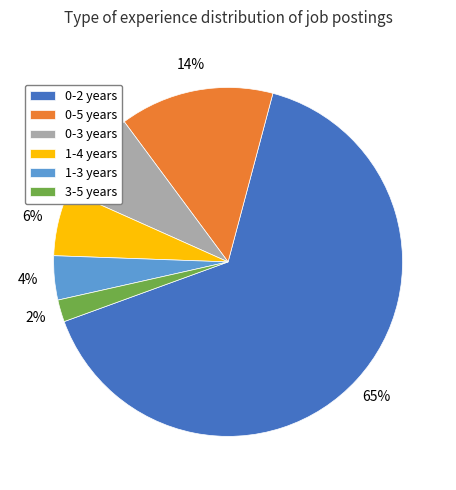

The 1-4 years slice represents 21% of the pie. True or false?

False